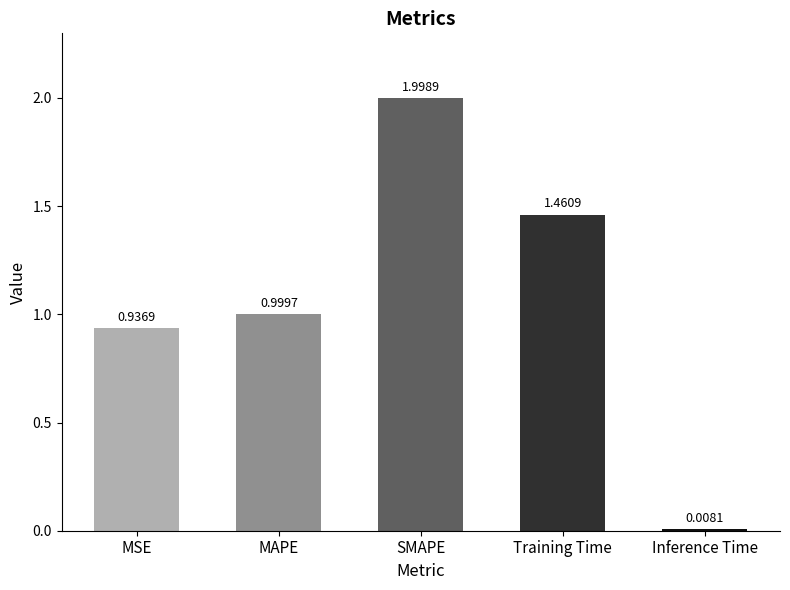

What is the sum of the values at SMAPE and MAPE?

3.0